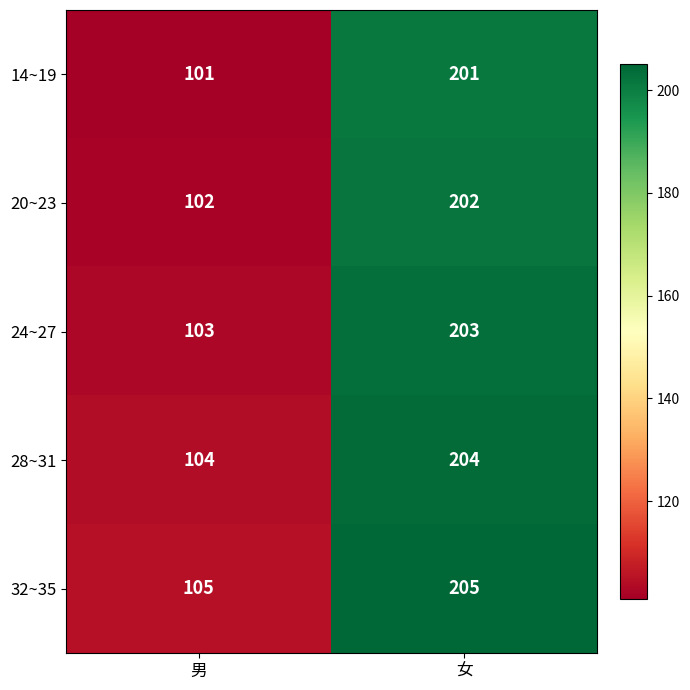

What is the spread (max minus min) of values at 女?

4